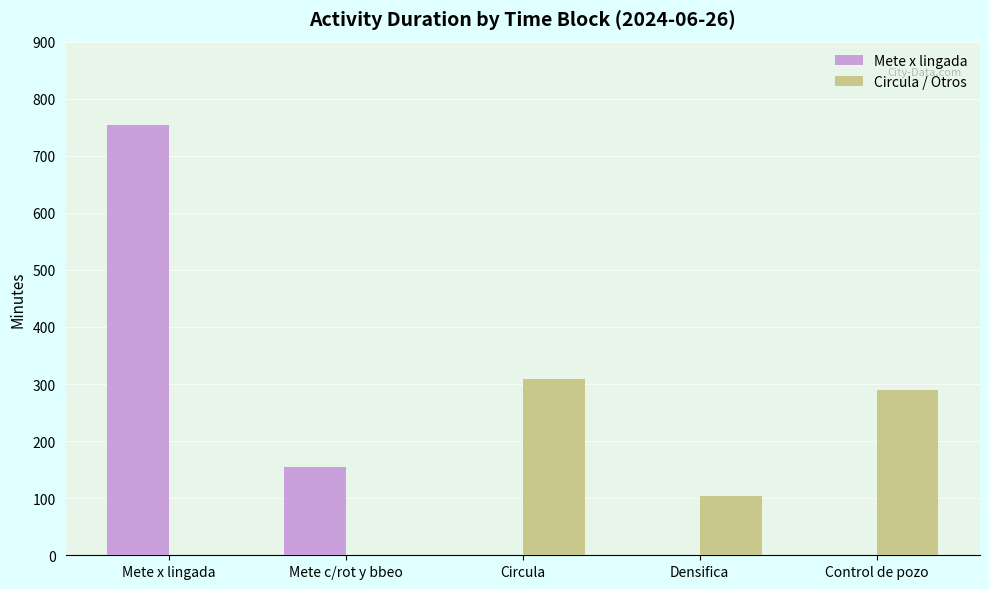

What is the sum of the Mete x lingada values at Circula and Mete x lingada?

754